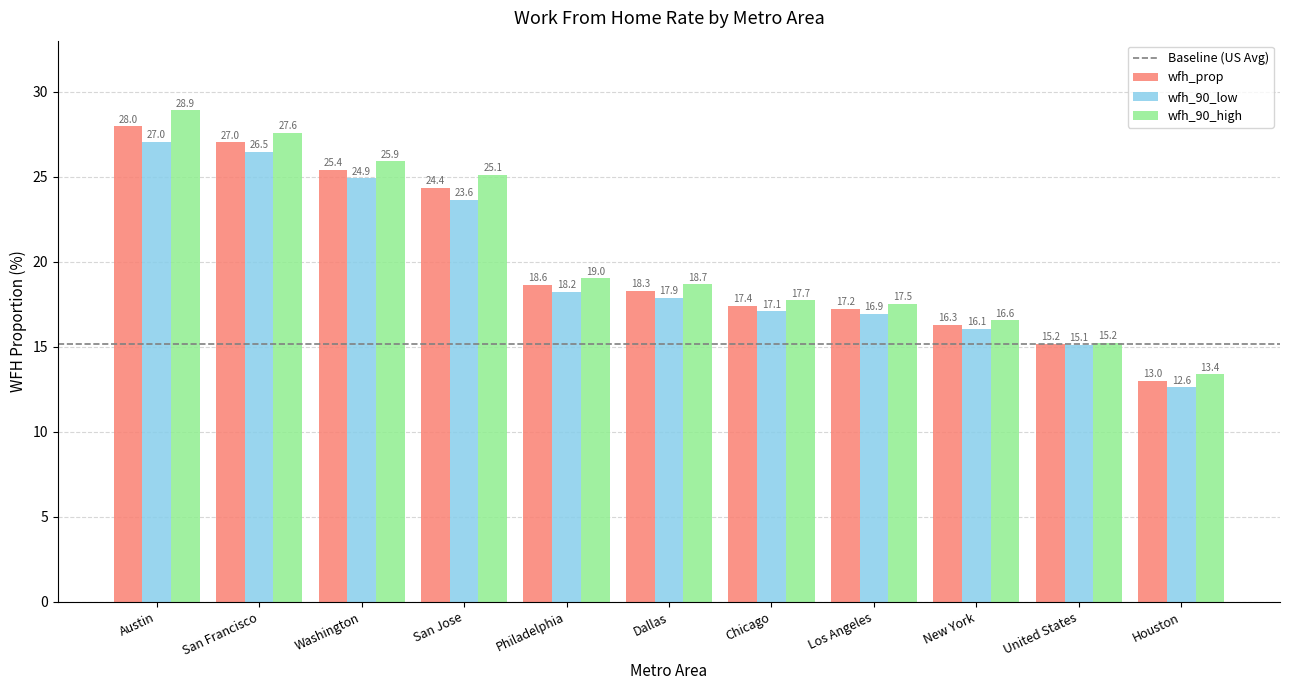

What is the difference between the maximum and minimum values in the wfh_90_low series?

14.4